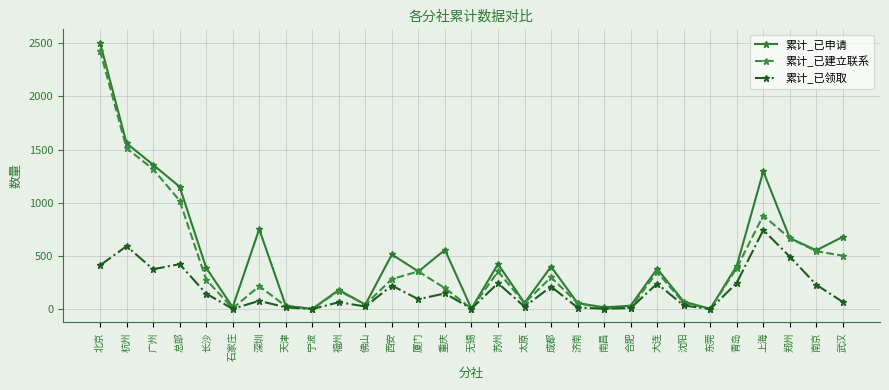

What is the maximum value shown in the chart?

2506